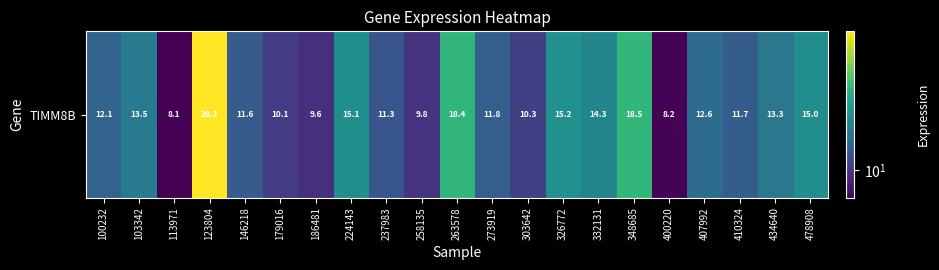

What is the difference between the values at 478908 and 326772?

0.3